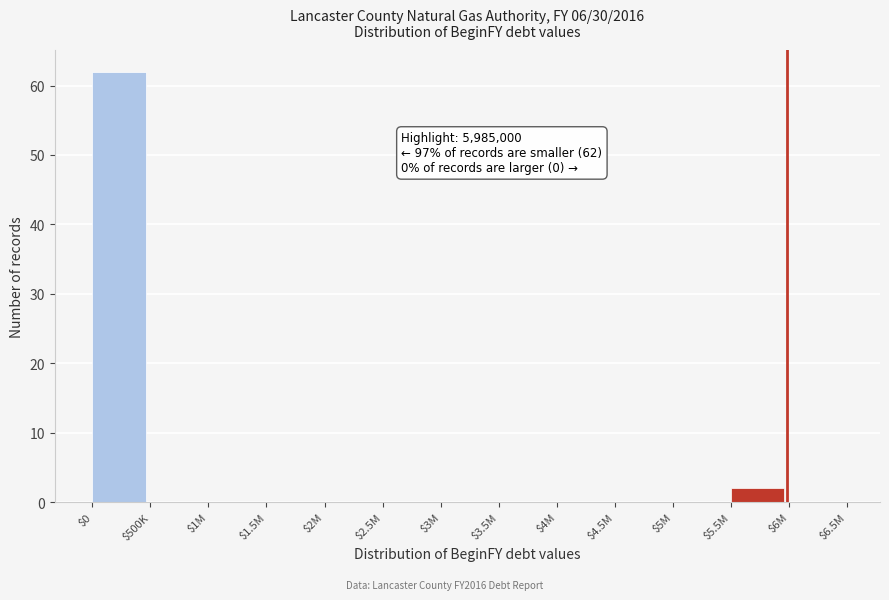

At which category does the chart reach its peak across all series?

$0